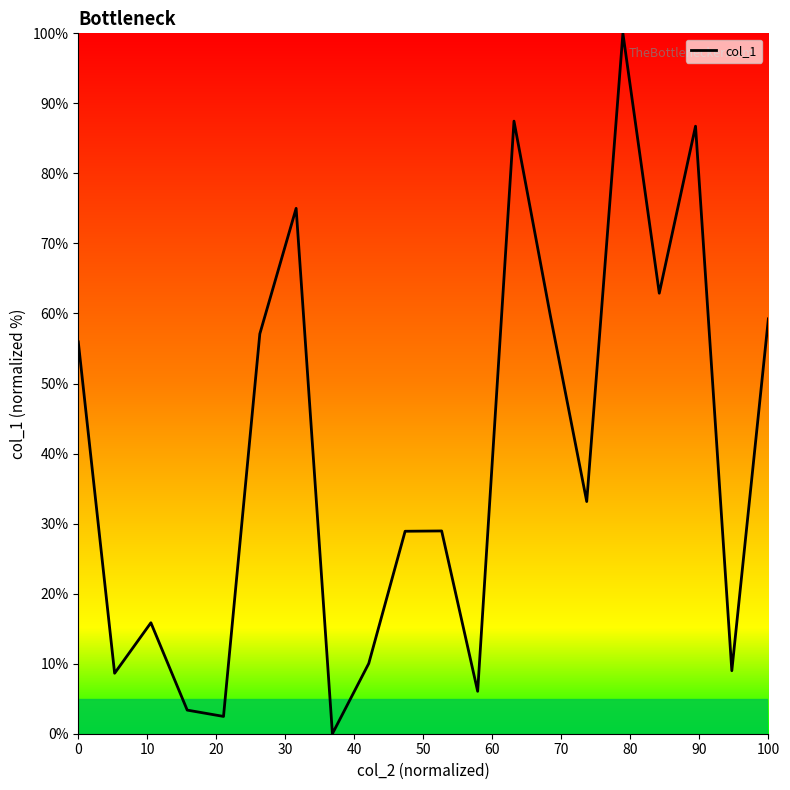

What is the greatest value displayed?

100.0